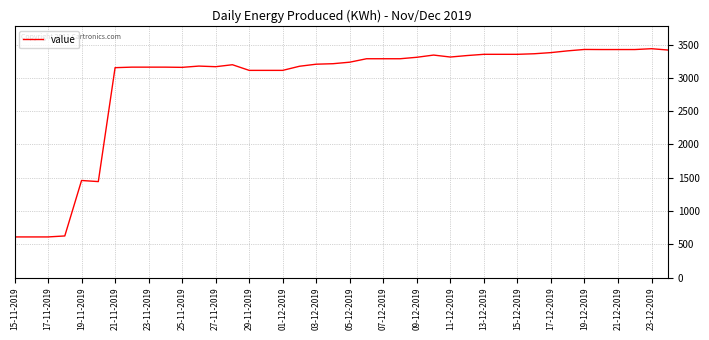

What is the maximum value shown in the chart?

3438.3